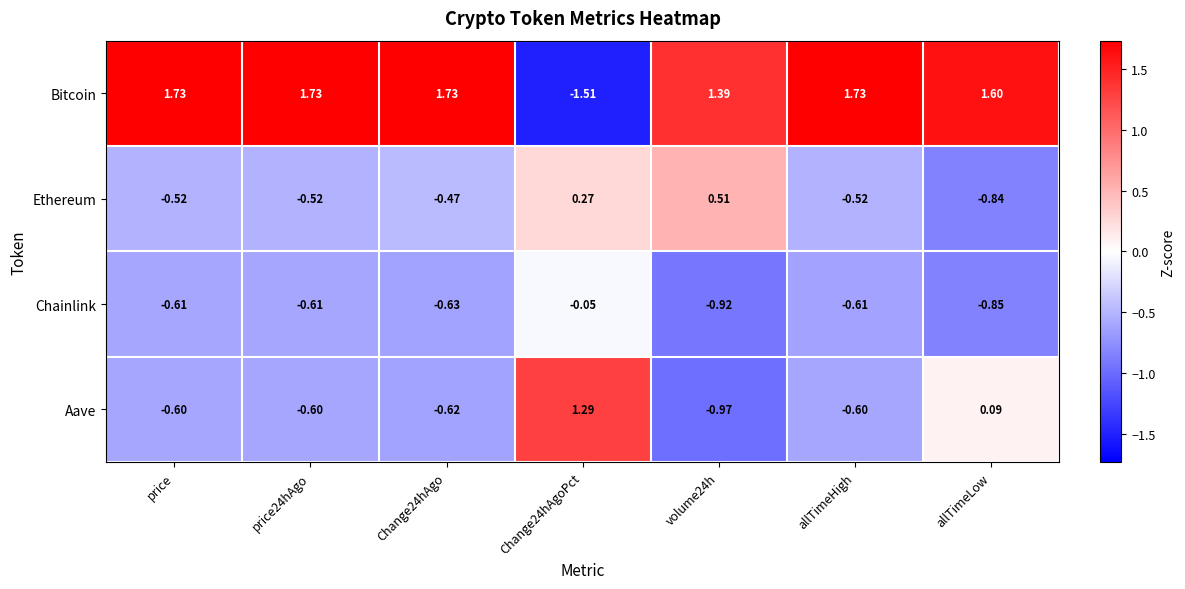

Count the number of categories in the chart.

7